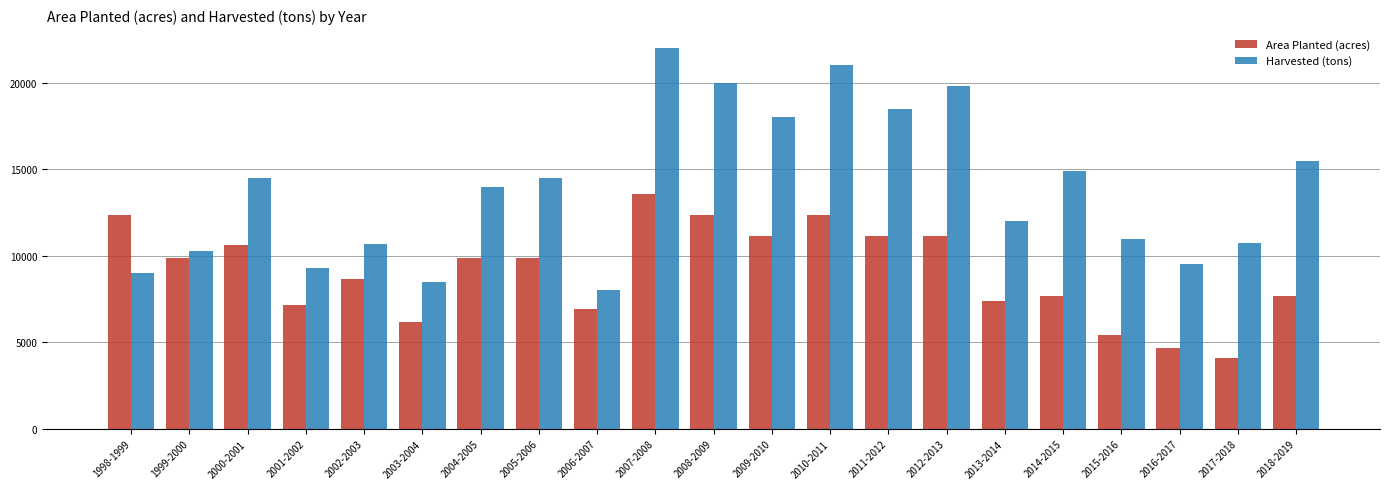

Rank the series by their maximum value, from lowest to highest.

Area Planted (acres), Harvested (tons)